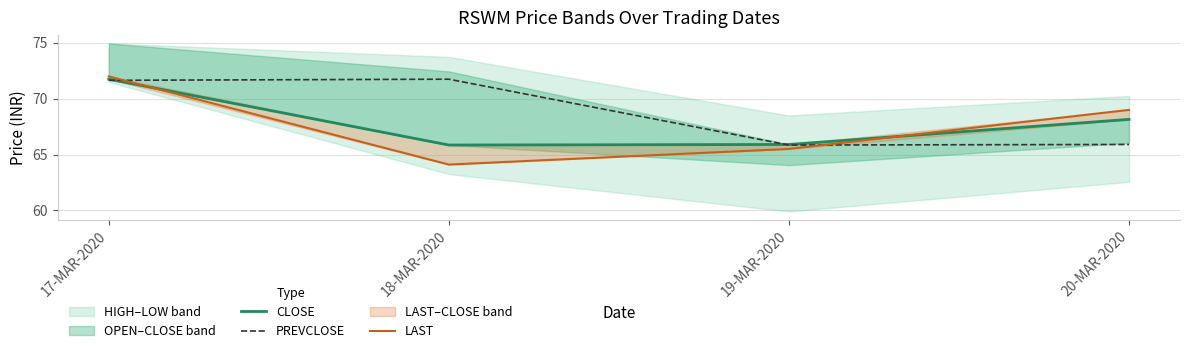

Reading right to left, extract all data points from this chart.

CLOSE: 20-MAR-2020=68.2	19-MAR-2020=65.9	18-MAR-2020=65.8	17-MAR-2020=71.8
PREVCLOSE: 20-MAR-2020=65.9	19-MAR-2020=65.8	18-MAR-2020=71.8	17-MAR-2020=71.7
LAST: 20-MAR-2020=69.0	19-MAR-2020=65.5	18-MAR-2020=64.1	17-MAR-2020=72.0